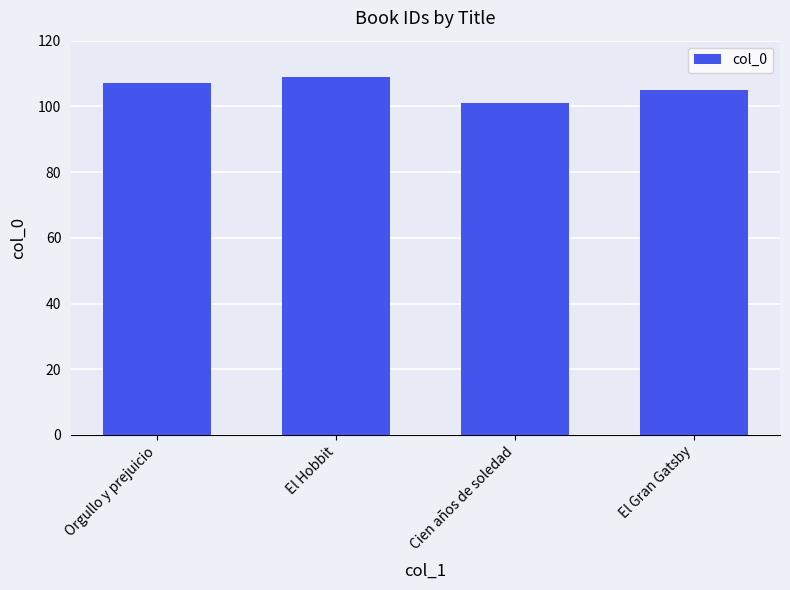

What is the difference between the second highest and minimum values?

6